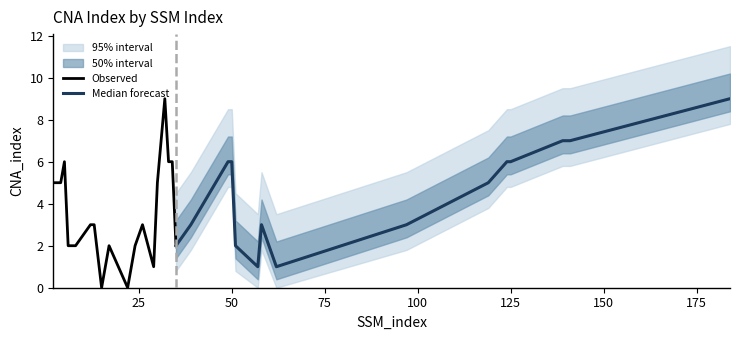

How many categories are shown in the chart?

35